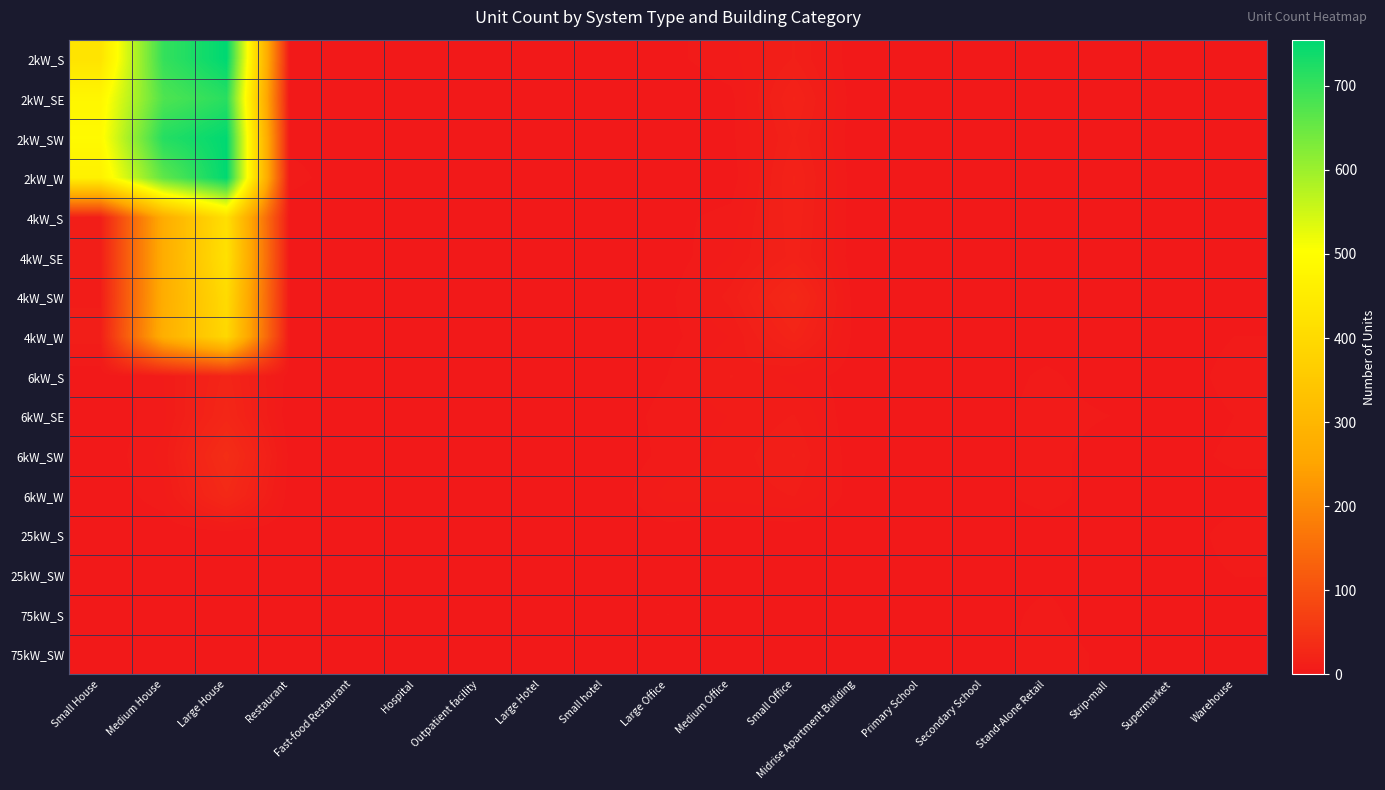

What is the greatest value displayed?

755